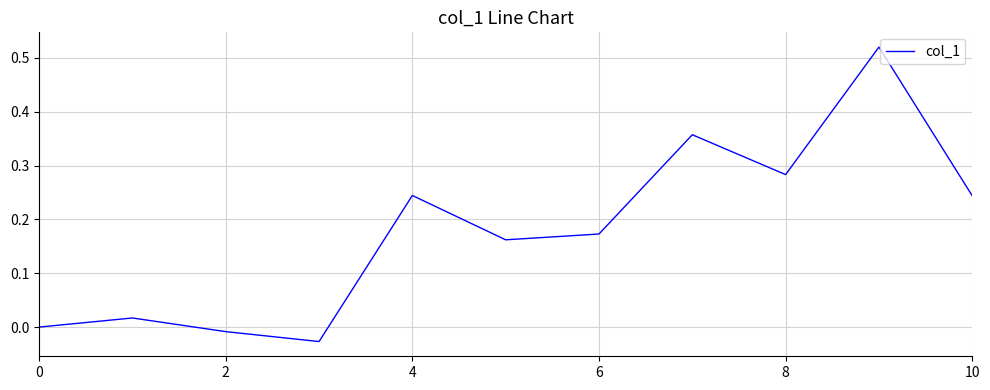

How many interior local valleys (lower than both neighbors) does the data have?

3